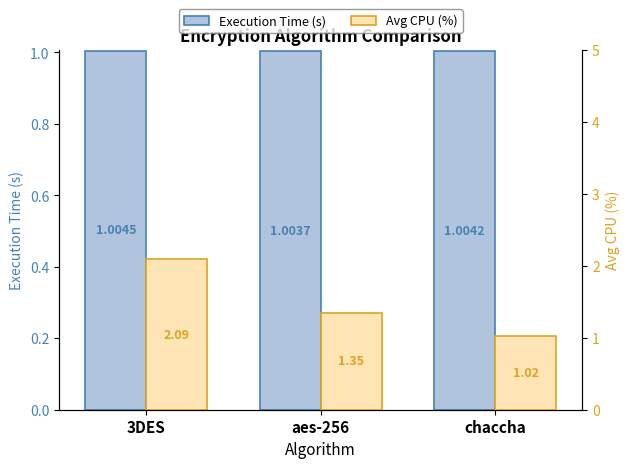

Does the chart contain any negative values?

No